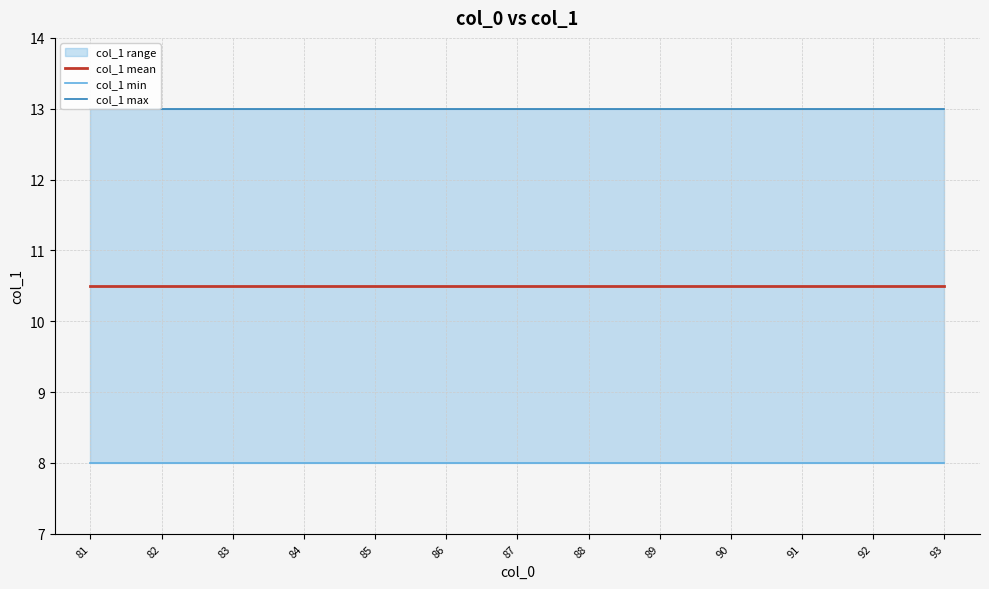

List the series in order of their overall mean, lowest first.

col_1 min, col_1 mean, col_1 max